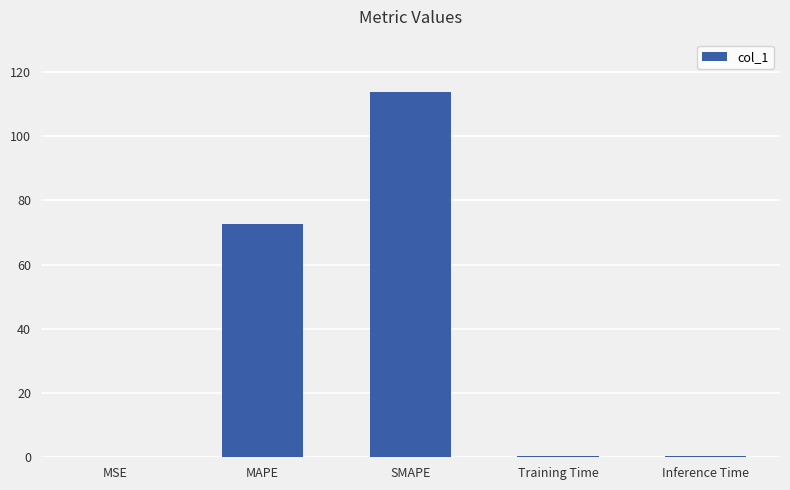

Which label corresponds to the largest value in the chart?

SMAPE